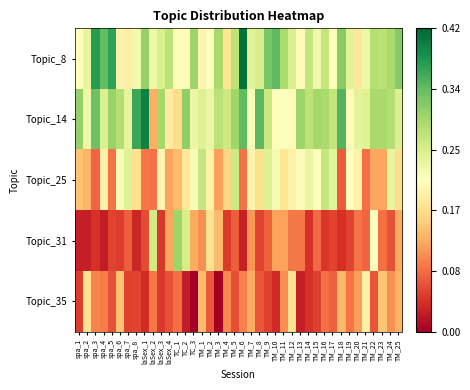

Reading left to right, list all the values displayed in this chart.

Topic_8: spa_1=0.2	spa_2=0.2	spa_3=0.4	spa_4=0.3	spa_5=0.4	spa_6=0.2	spa_7=0.2	spa_8=0.2	laSex_1=0.3	laSex_2=0.2	laSex_3=0.3	laSex_4=0.3	TC_1=0.2	TC_2=0.2	TC_3=0.3	TM_1=0.2	TM_2=0.2	TM_3=0.3	TM_4=0.2	TM_5=0.3	TM_6=0.4	TM_7=0.2	TM_8=0.3	TM_9=0.3	TM_10=0.3	TM_11=0.3	TM_12=0.2	TM_13=0.2	TM_14=0.3	TM_15=0.2	TM_16=0.3	TM_17=0.2	TM_18=0.3	TM_19=0.2	TM_20=0.2	TM_21=0.2	TM_22=0.3	TM_23=0.3	TM_24=0.3	TM_25=0.3
Topic_14: spa_1=0.3	spa_2=0.2	spa_3=0.3	spa_4=0.2	spa_5=0.3	spa_6=0.3	spa_7=0.2	spa_8=0.4	laSex_1=0.4	laSex_2=0.1	laSex_3=0.3	laSex_4=0.2	TC_1=0.2	TC_2=0.3	TC_3=0.2	TM_1=0.2	TM_2=0.2	TM_3=0.3	TM_4=0.3	TM_5=0.3	TM_6=0.3	TM_7=0.2	TM_8=0.3	TM_9=0.3	TM_10=0.2	TM_11=0.2	TM_12=0.2	TM_13=0.3	TM_14=0.3	TM_15=0.3	TM_16=0.3	TM_17=0.3	TM_18=0.3	TM_19=0.2	TM_20=0.2	TM_21=0.2	TM_22=0.3	TM_23=0.3	TM_24=0.3	TM_25=0.2
Topic_25: spa_1=0.1	spa_2=0.1	spa_3=0.1	spa_4=0.2	spa_5=0.1	spa_6=0.2	spa_7=0.2	spa_8=0.2	laSex_1=0.1	laSex_2=0.1	laSex_3=0.2	laSex_4=0.1	TC_1=0.1	TC_2=0.2	TC_3=0.2	TM_1=0.3	TM_2=0.2	TM_3=0.1	TM_4=0.2	TM_5=0.3	TM_6=0.1	TM_7=0.2	TM_8=0.2	TM_9=0.2	TM_10=0.2	TM_11=0.2	TM_12=0.2	TM_13=0.2	TM_14=0.2	TM_15=0.2	TM_16=0.3	TM_17=0.2	TM_18=0.1	TM_19=0.2	TM_20=0.2	TM_21=0.1	TM_22=0.1	TM_23=0.1	TM_24=0.2	TM_25=0.2
Topic_31: spa_1=0.0	spa_2=0.0	spa_3=0.0	spa_4=0.0	spa_5=0.1	spa_6=0.1	spa_7=0.1	spa_8=0.0	laSex_1=0.1	laSex_2=0.3	laSex_3=0.0	laSex_4=0.1	TC_1=0.3	TC_2=0.3	TC_3=0.1	TM_1=0.1	TM_2=0.2	TM_3=0.1	TM_4=0.1	TM_5=0.1	TM_6=0.0	TM_7=0.1	TM_8=0.1	TM_9=0.1	TM_10=0.1	TM_11=0.1	TM_12=0.1	TM_13=0.1	TM_14=0.0	TM_15=0.1	TM_16=0.0	TM_17=0.1	TM_18=0.0	TM_19=0.1	TM_20=0.1	TM_21=0.1	TM_22=0.2	TM_23=0.1	TM_24=0.1	TM_25=0.1
Topic_35: spa_1=0.1	spa_2=0.2	spa_3=0.1	spa_4=0.1	spa_5=0.1	spa_6=0.1	spa_7=0.1	spa_8=0.1	laSex_1=0.0	laSex_2=0.1	laSex_3=0.0	laSex_4=0.1	TC_1=0.1	TC_2=0.0	TC_3=0.0	TM_1=0.1	TM_2=0.1	TM_3=0.0	TM_4=0.1	TM_5=0.1	TM_6=0.1	TM_7=0.1	TM_8=0.1	TM_9=0.1	TM_10=0.0	TM_11=0.1	TM_12=0.2	TM_13=0.0	TM_14=0.0	TM_15=0.1	TM_16=0.1	TM_17=0.1	TM_18=0.1	TM_19=0.1	TM_20=0.1	TM_21=0.2	TM_22=0.1	TM_23=0.1	TM_24=0.1	TM_25=0.1